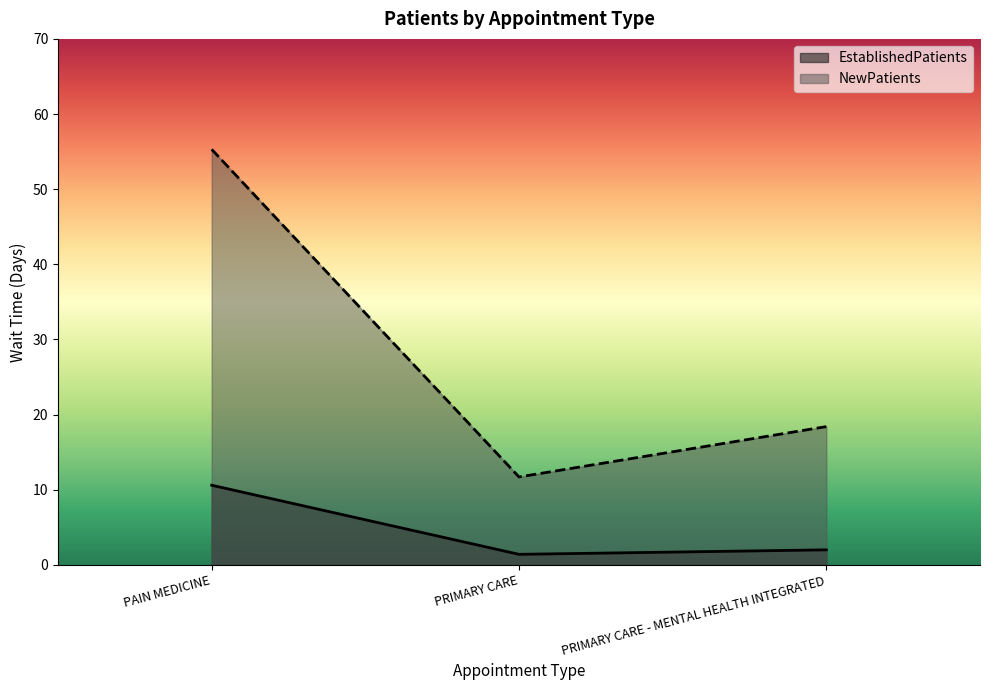

True or false: NewPatients has a value of 92.7 at PAIN MEDICINE.

False